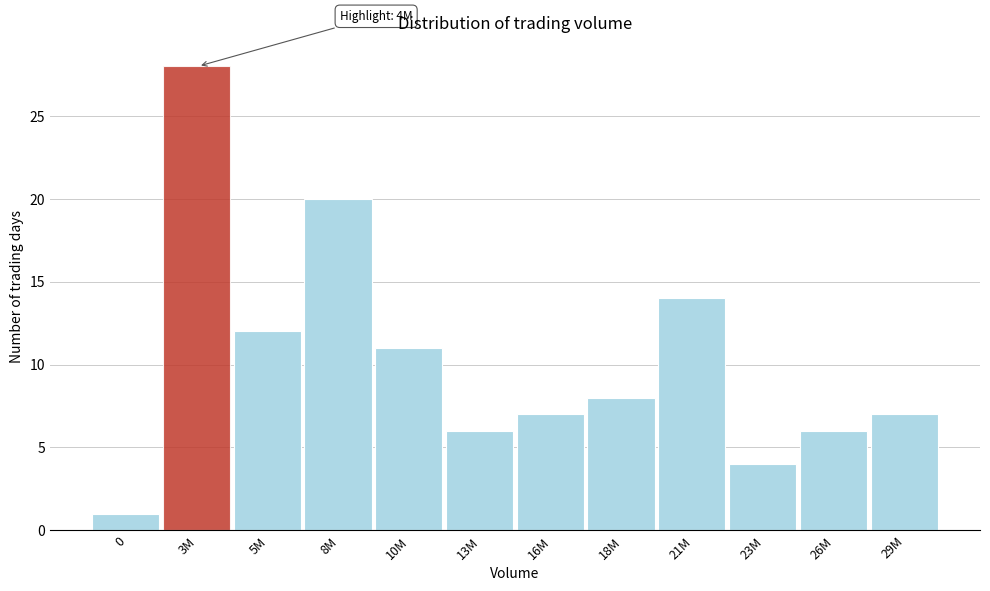

Reading left to right, extract all data points from this chart.

1	28	12	20	11	6	7	8	14	4	6	7